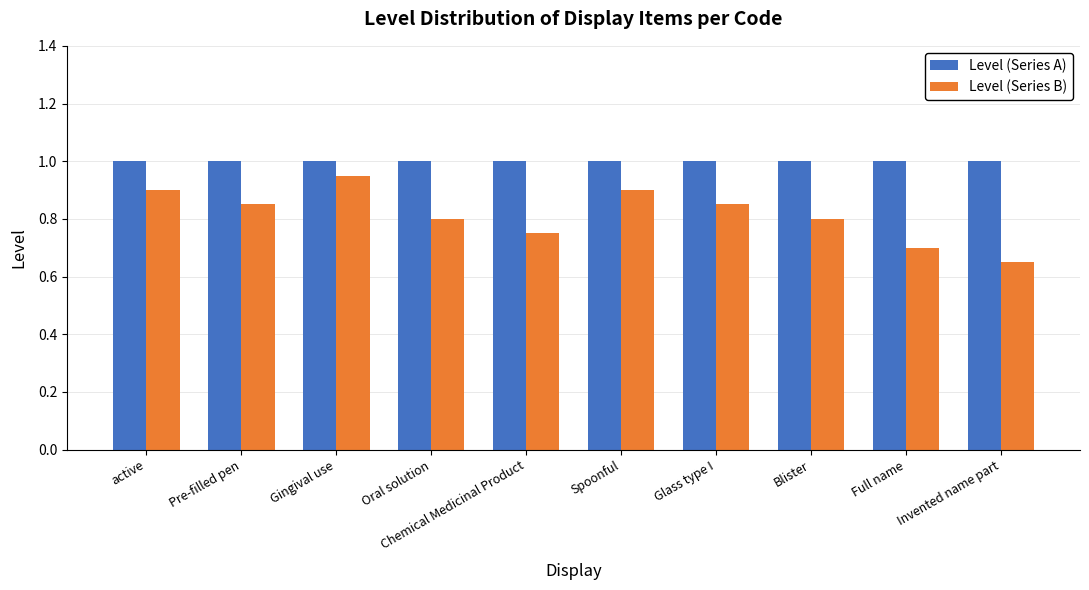

What is the average value of the Level (Series A) series?

1.0